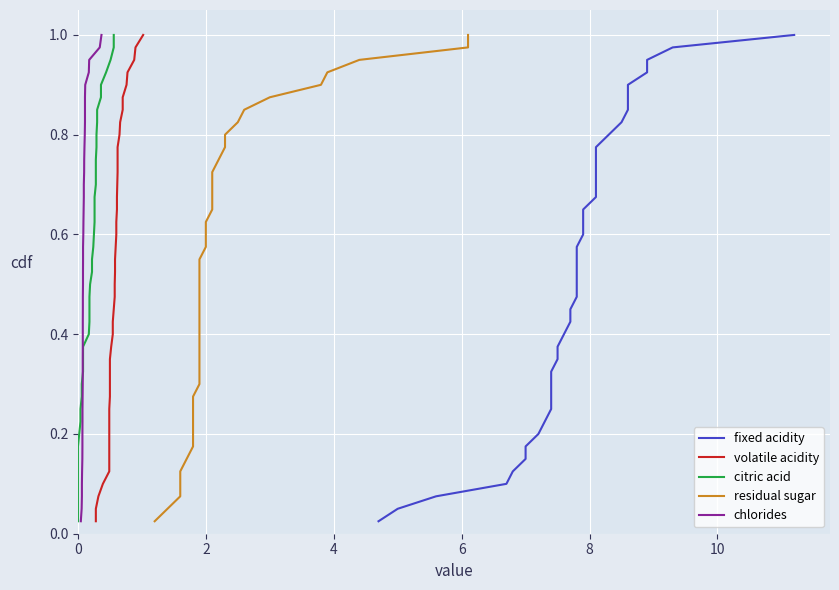

How many series are shown in this chart?

5